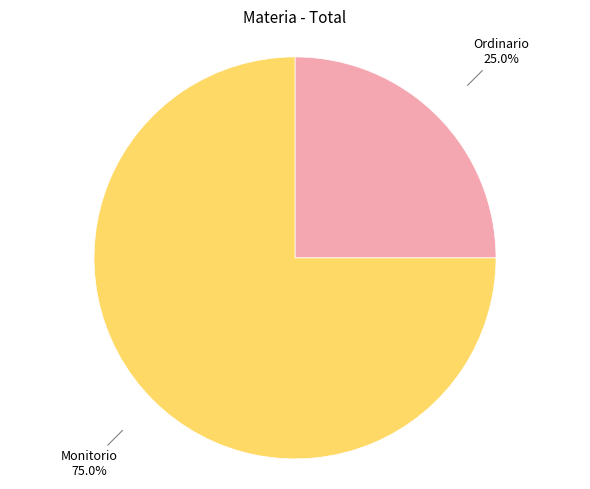

Rank the categories by value from lowest to highest.

Ordinario, Monitorio